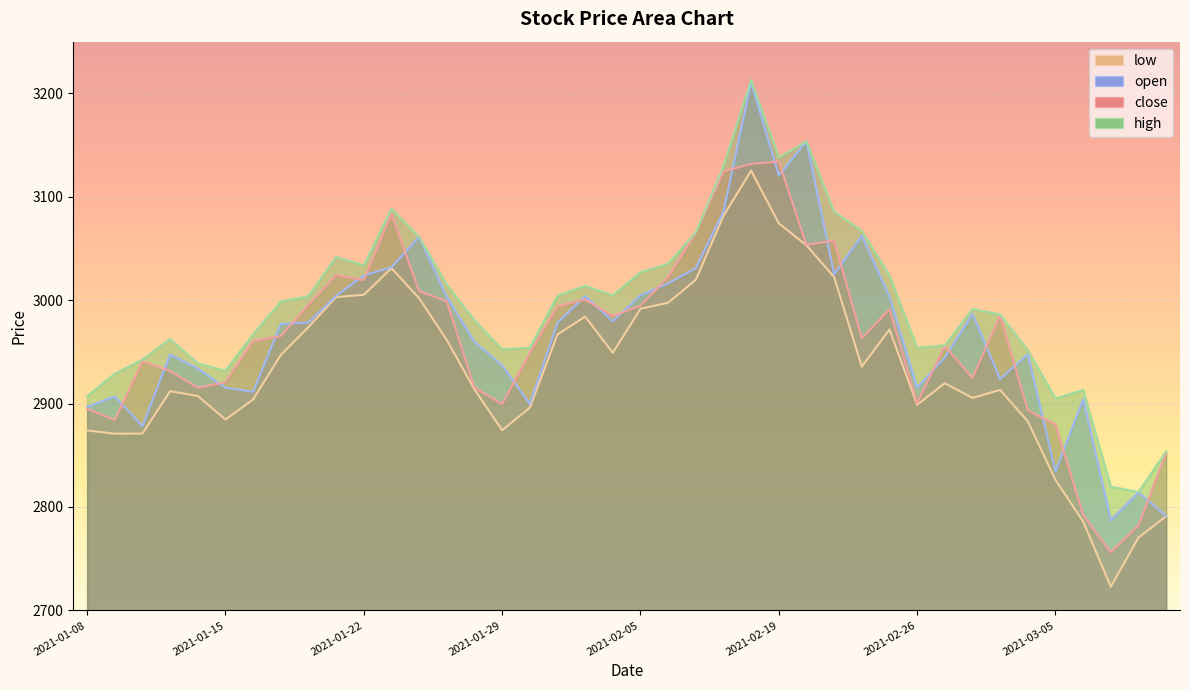

The low series shows 2905.5 at 2021-03-02. True or false?

True